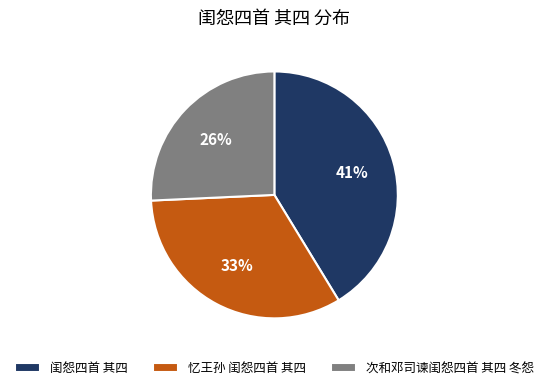

Is there a majority slice in this chart?

No